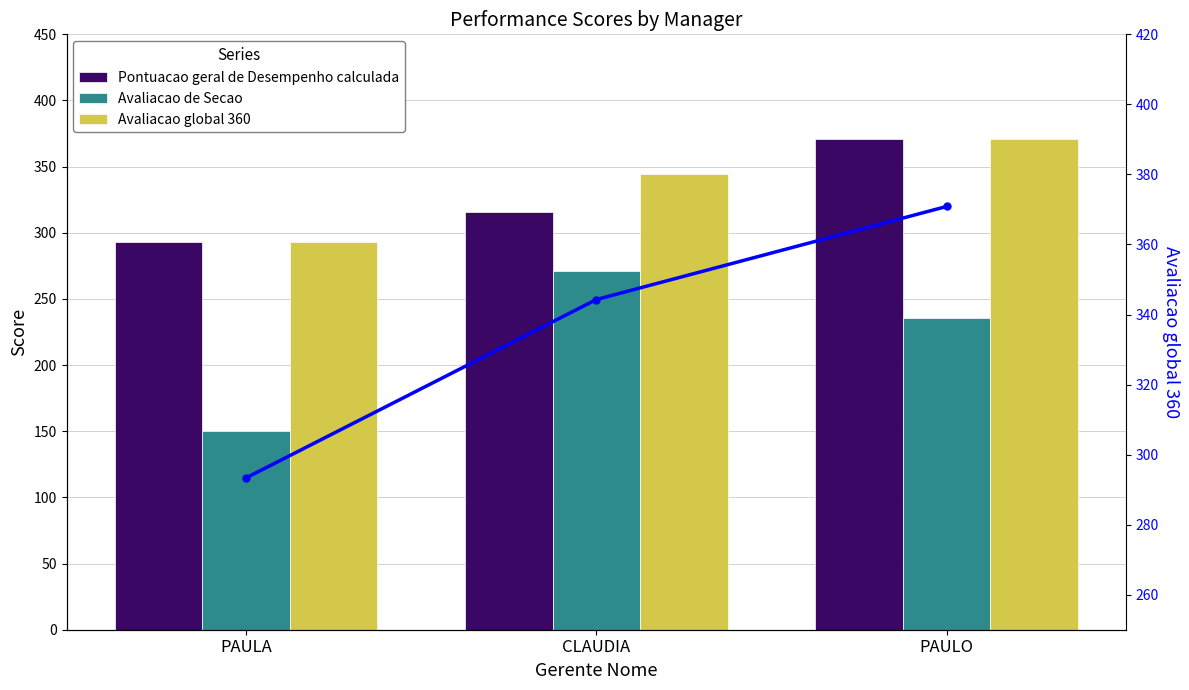

What are all the series names shown in the legend?

Pontuacao geral de Desempenho calculada, Avaliacao de Secao, Avaliacao global 360